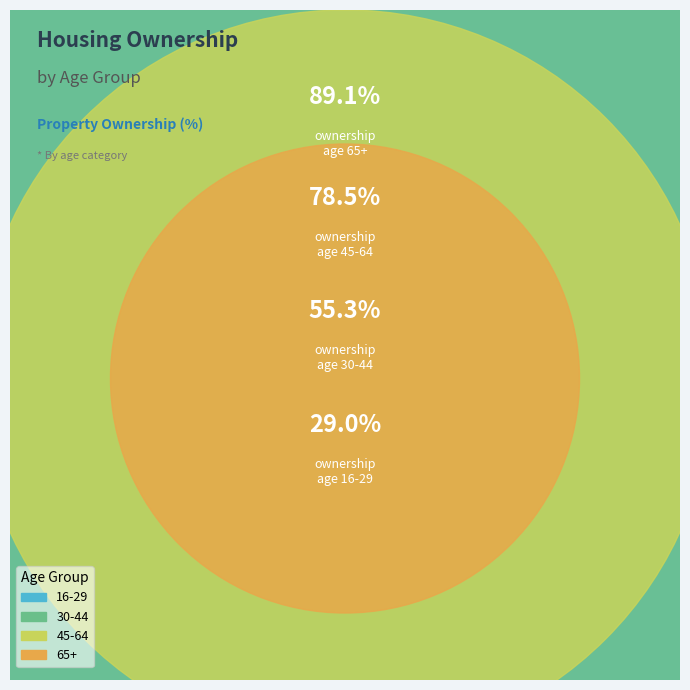

Between 16-29 and 45-64, which is larger?

45-64